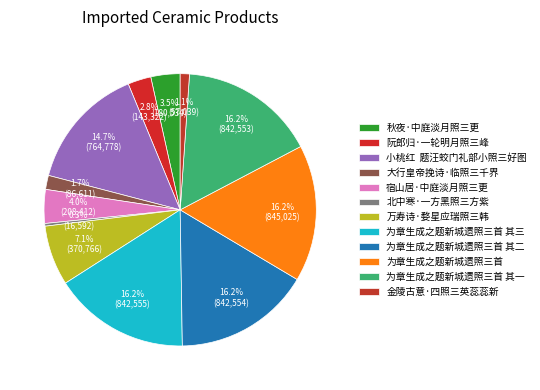

Combined, do 北中寒·一方黑照三方紫 and 大行皇帝挽诗·临照三千界 account for over 50%?

No